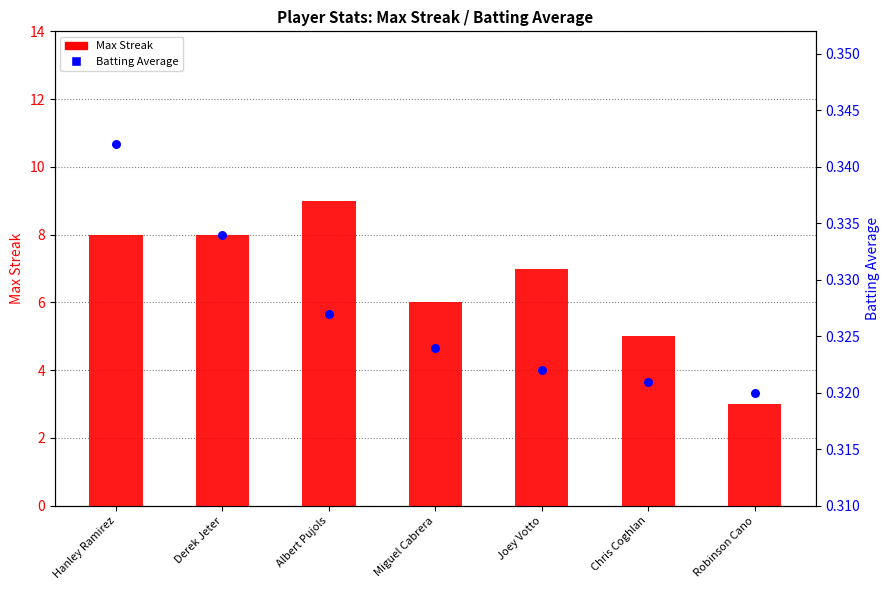

At which category is the sum across all series the highest?

Albert Pujols